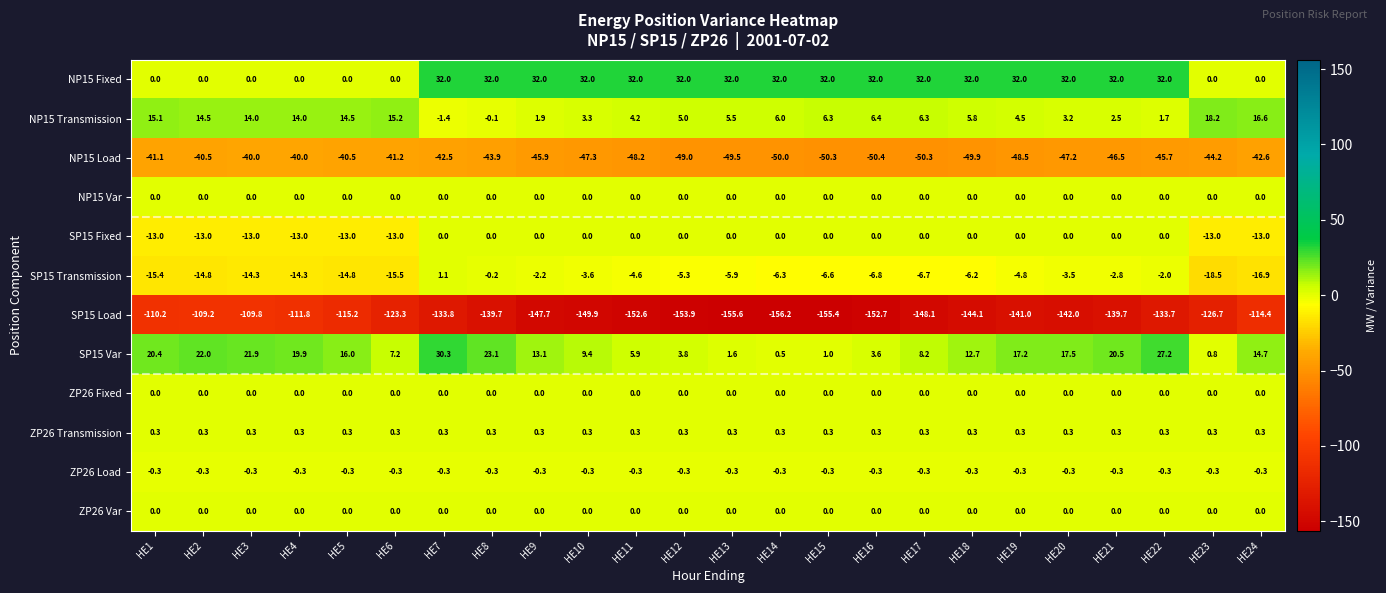

What is the sum of all NP15 Fixed values?

512.0